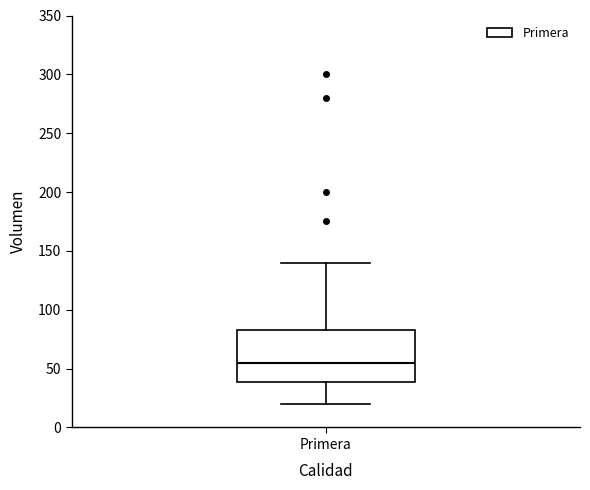

Read this box plot against the y-axis: the position of the median line, the range covered by the box, and the ends of both whiskers. The values are not printed on the chart, so give them approximately, as read against the axis.

median 55, box 40 to 85, whiskers 20 to 140